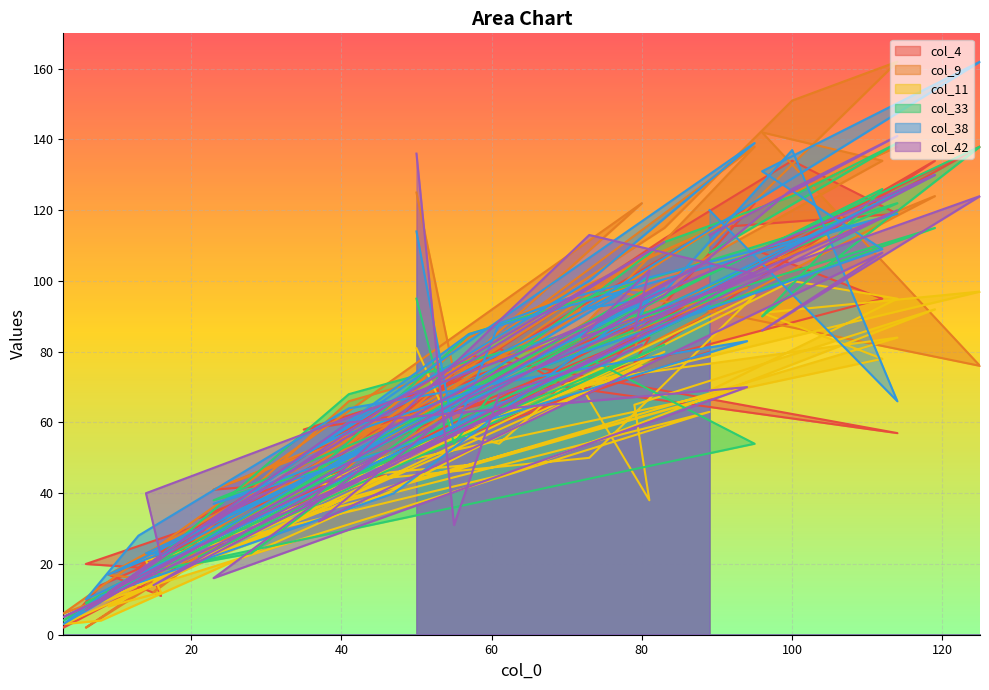

What is the value of the col_38 point at the 19th from the left?

55